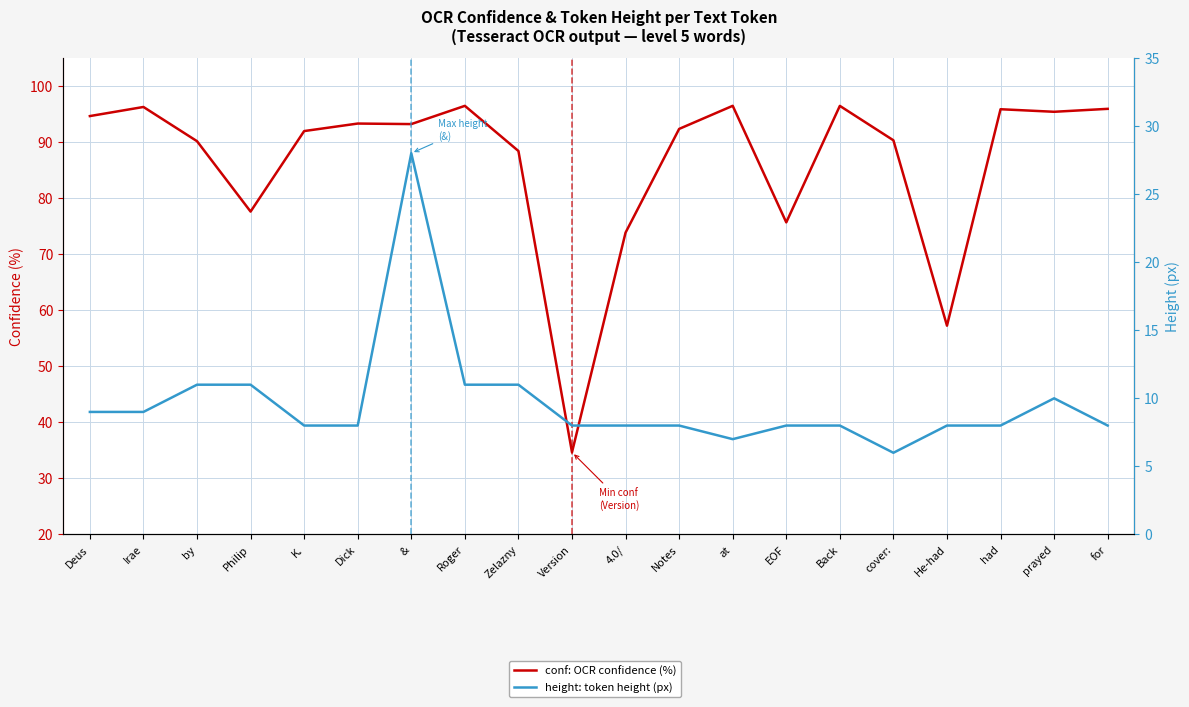

What is the value of the conf: OCR confidence (%) point at the 10th from the left?

34.7